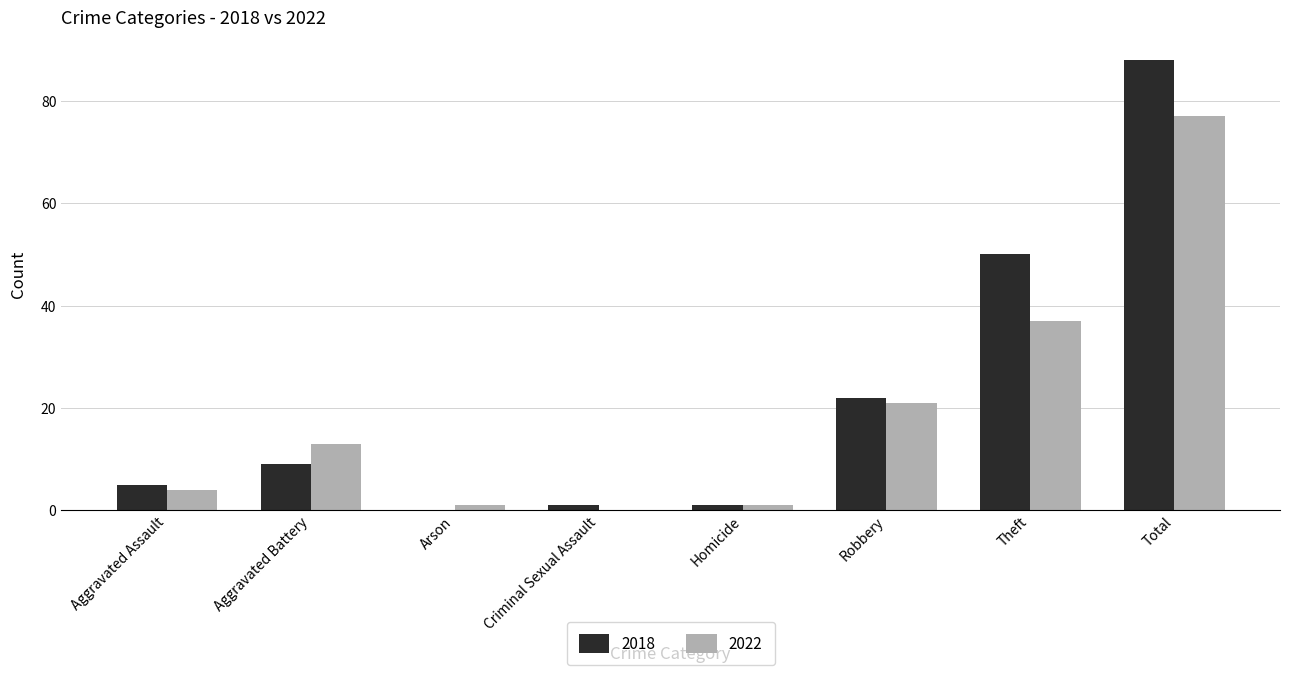

Reading left to right, transcribe all the data shown in this chart.

2018: 5	9	0	1	1	22	50	88
2022: 4	13	1	0	1	21	37	77